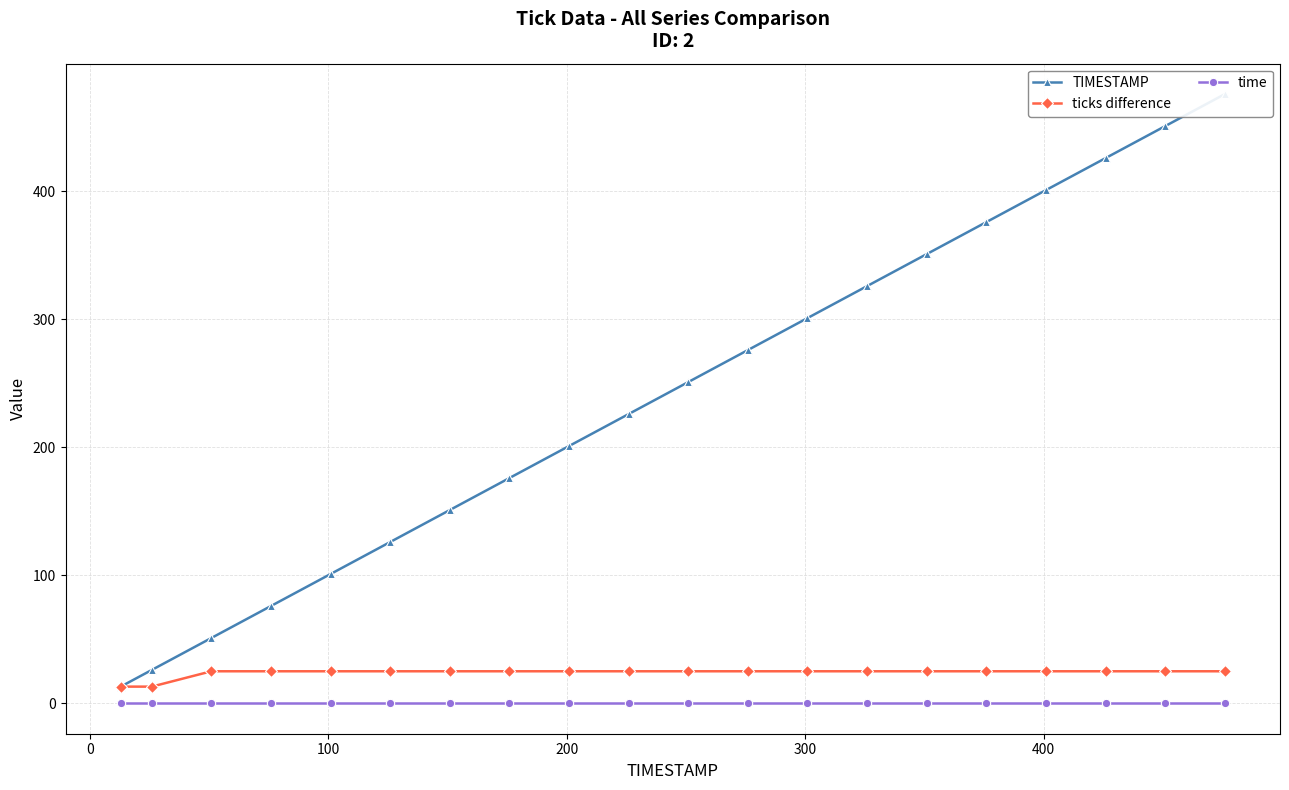

How many values in the ticks difference series are below 25?

2